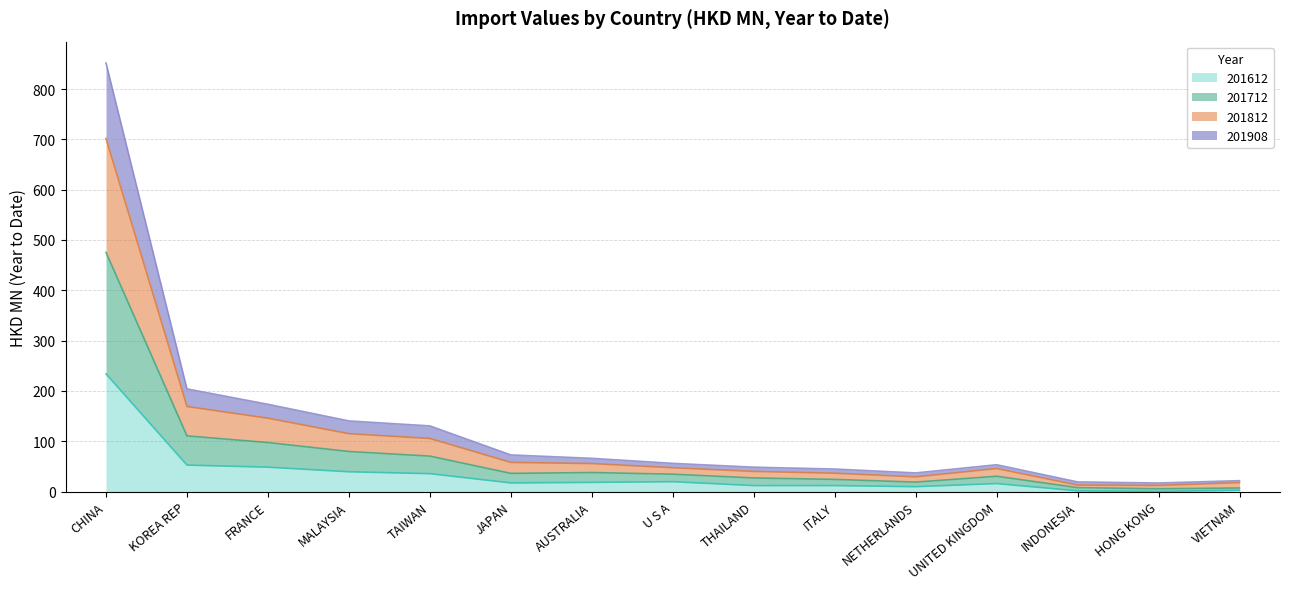

In 201812, how many points are higher than both neighbors (excluding endpoints)?

1